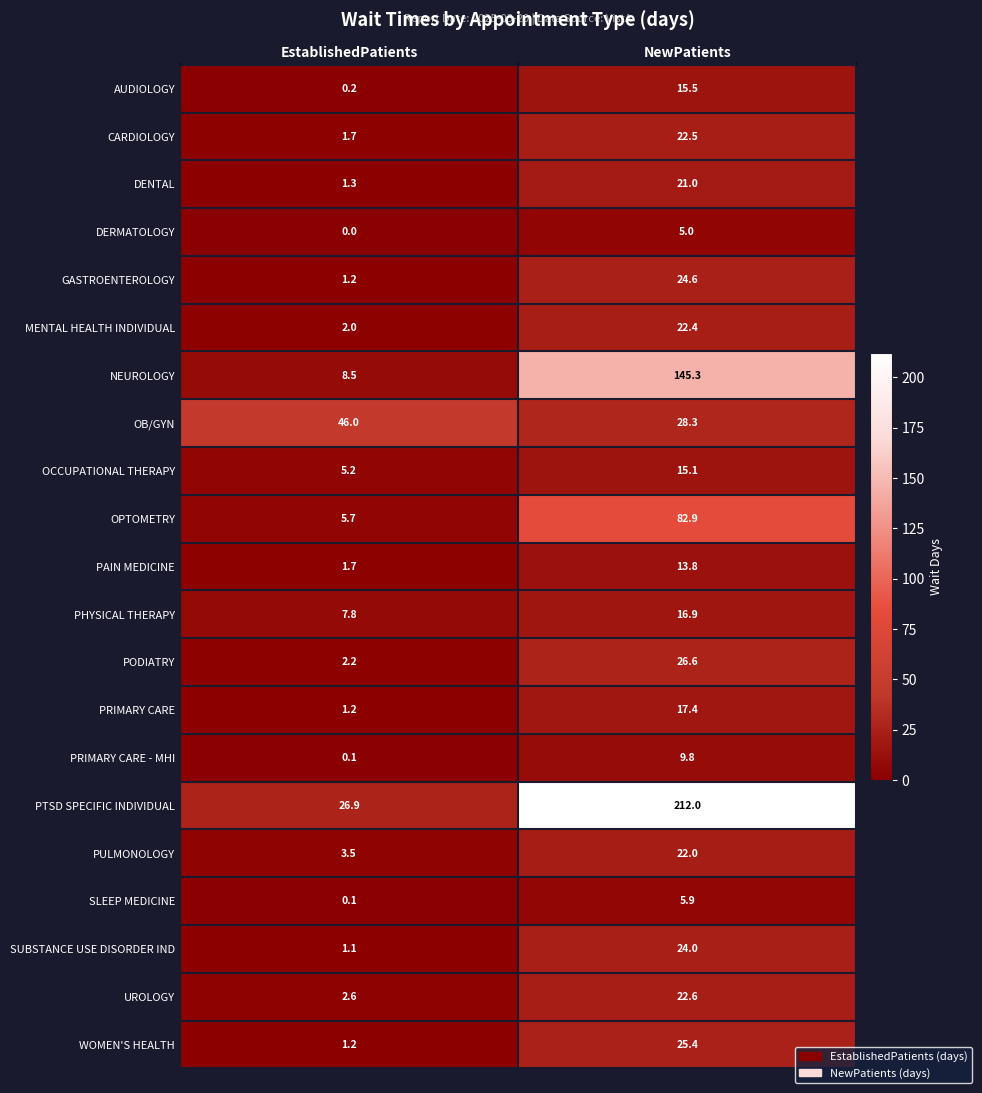

Where does the AUDIOLOGY series first go above 15?

NewPatients